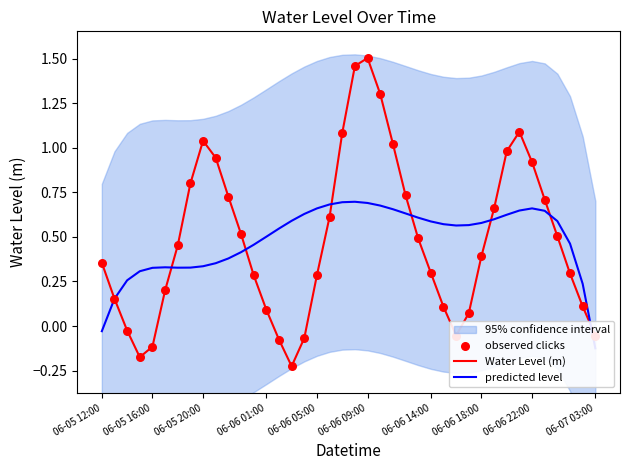

At how many categories does at least one series exceed 0?

39